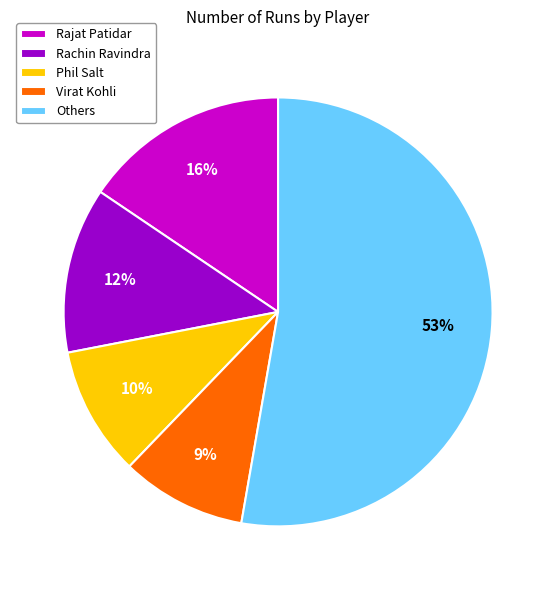

Which slice is the largest?

Others